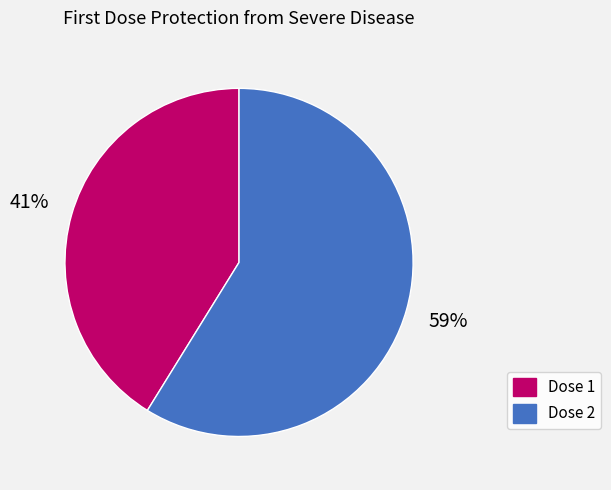

The Dose 2 slice represents 50% of the pie. True or false?

False